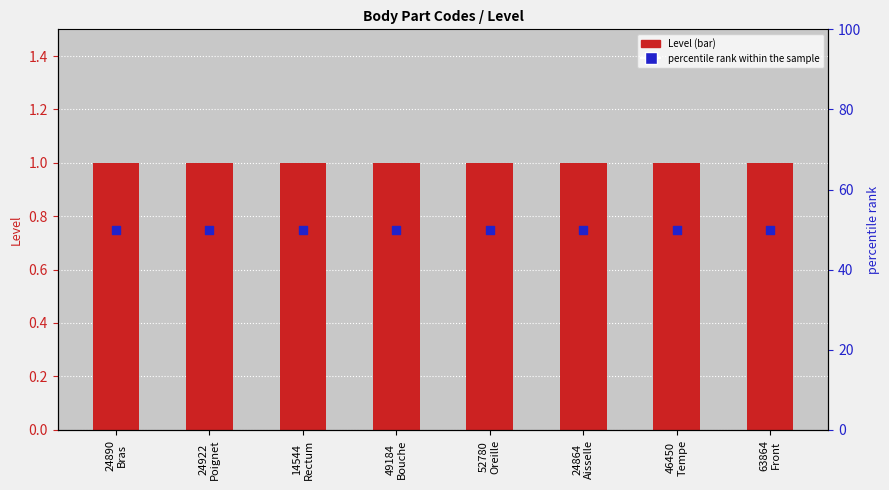

What are all the series names shown in the legend?

Level, percentile rank within the sample